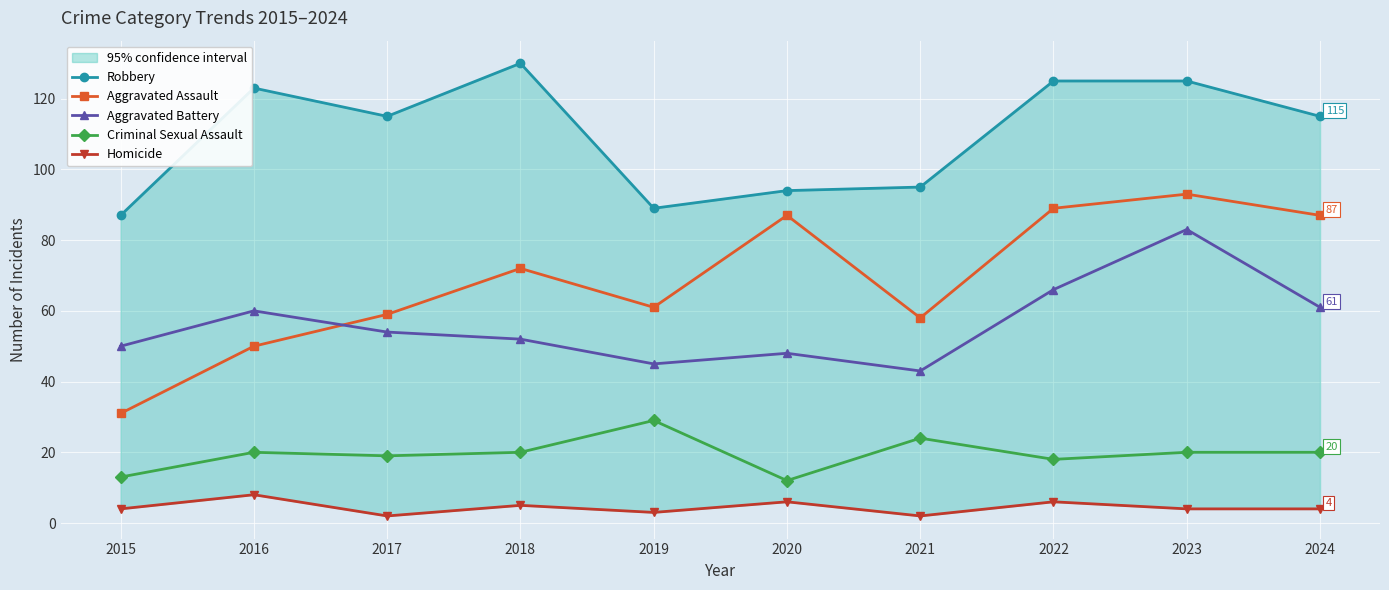

True or false: Criminal Sexual Assault and Homicide cross at least once.

False